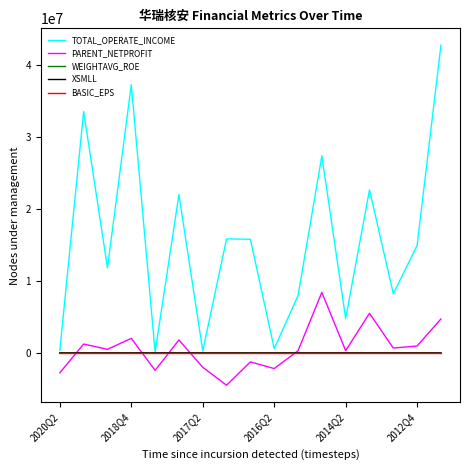

True or false: TOTAL_OPERATE_INCOME and PARENT_NETPROFIT cross at least once.

False